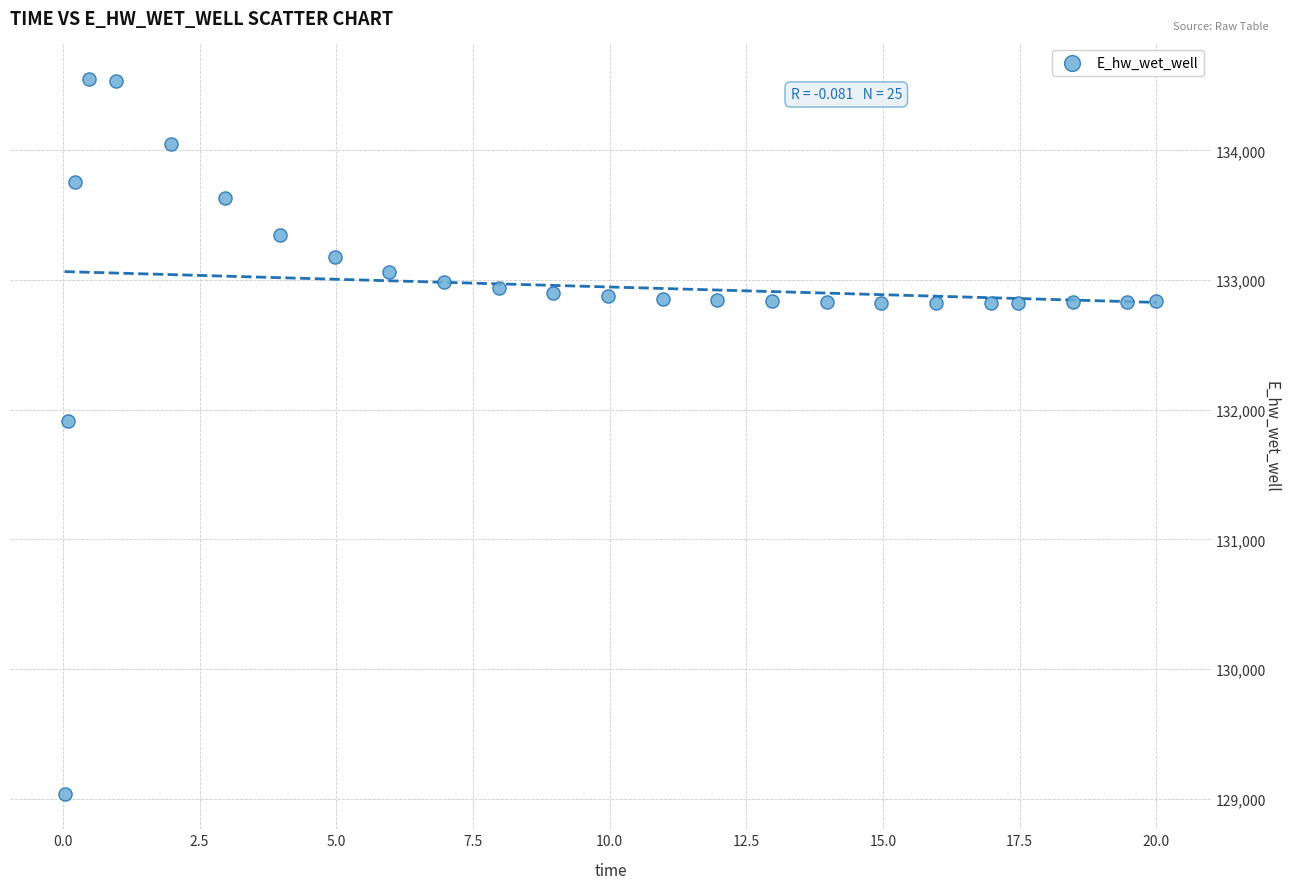

What Y value in the scatter plot is closest to 131795?

131914.6